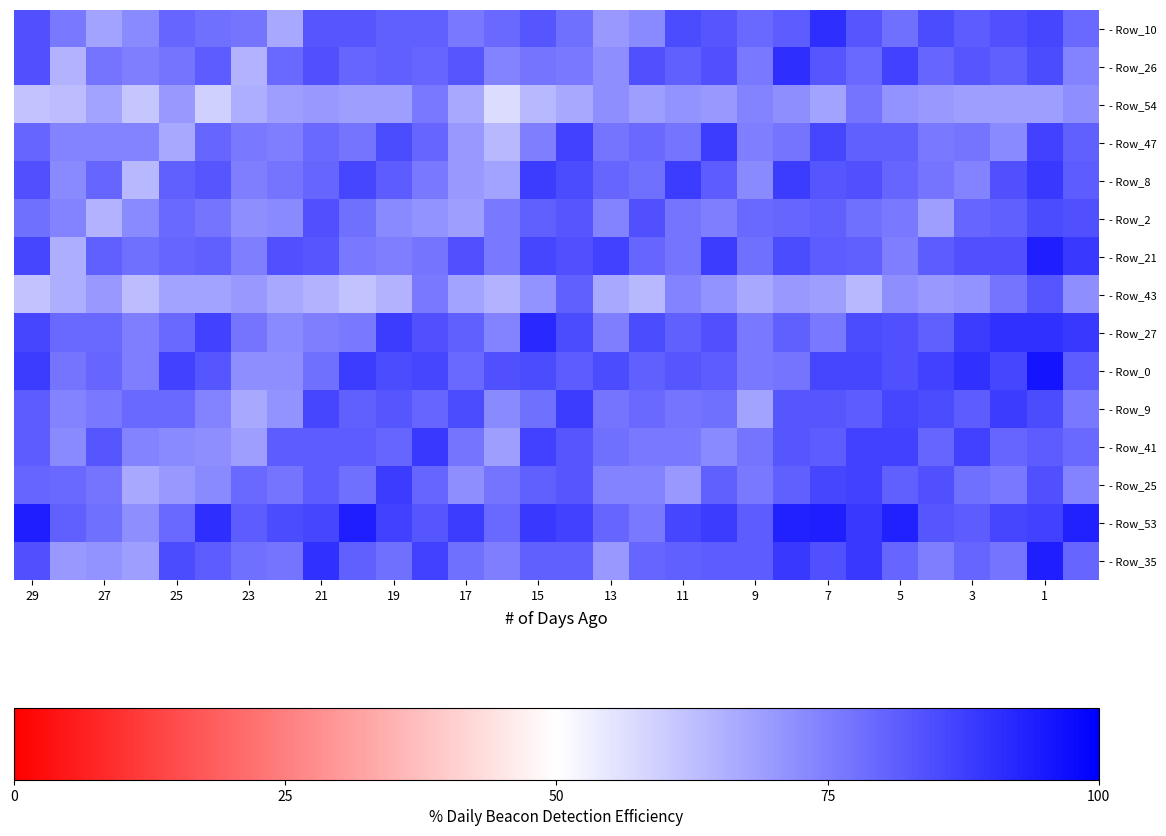

Count the number of data series in this chart.

15